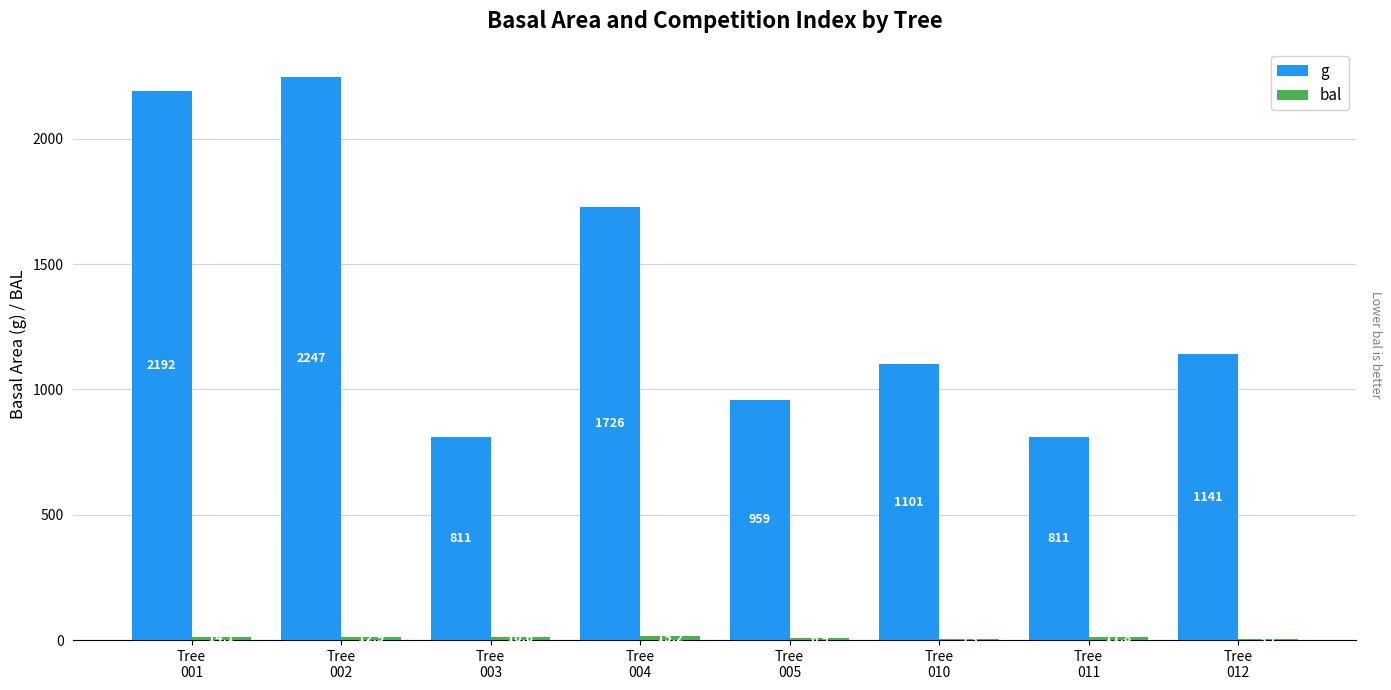

Which series has the largest total across all categories?

g